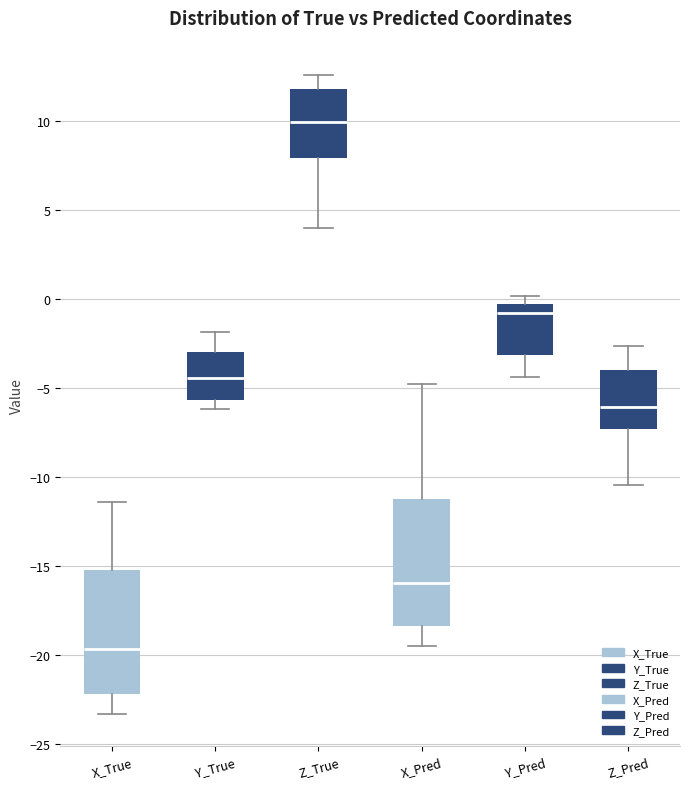

Reading left to right, transcribe this box plot: for each box, give where its median line is, the range the box spans, and where its two whiskers end, as read against the y-axis. The values are not printed on the chart, so give them approximately, as read against the axis.

X_True: median -19.5, box -22.0 to -15.0, whiskers -23.5 to -11.5
Y_True: median -4.5, box -5.5 to -3.0, whiskers -6.0 to -2.0
Z_True: median 10.0, box 8.0 to 12.0, whiskers 4.0 to 12.5
X_Pred: median -16.0, box -18.5 to -11.0, whiskers -19.5 to -5.0
Y_Pred: median -1.0, box -3.0 to -0.5, whiskers -4.5 to 0.0
Z_Pred: median -6.0, box -7.5 to -4.0, whiskers -10.5 to -2.5